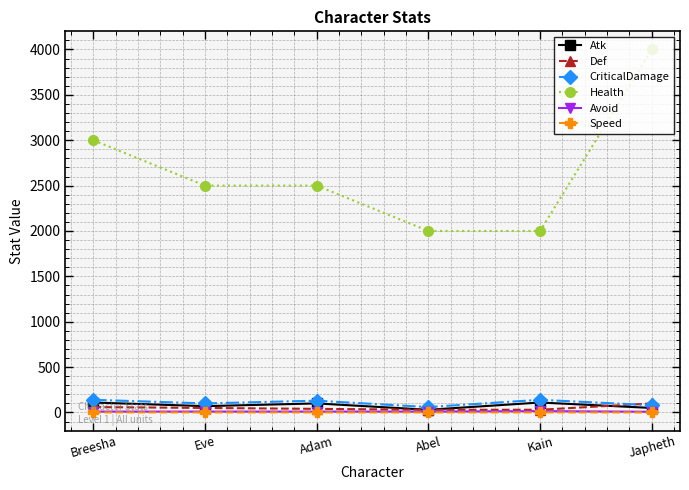

What is the maximum value shown in the chart?

4000.0